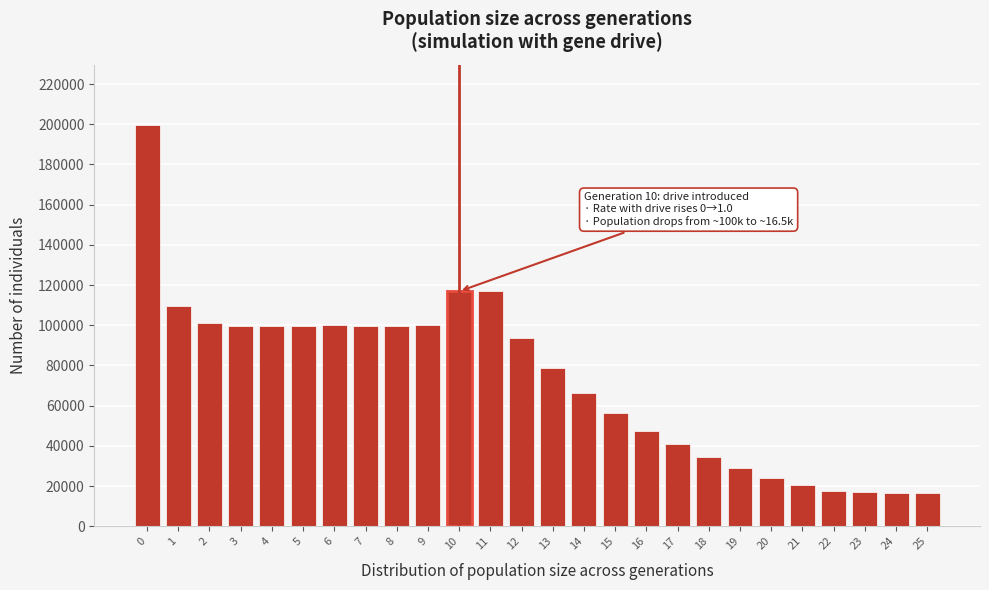

Is it true that the value at 0 is 199635?

True